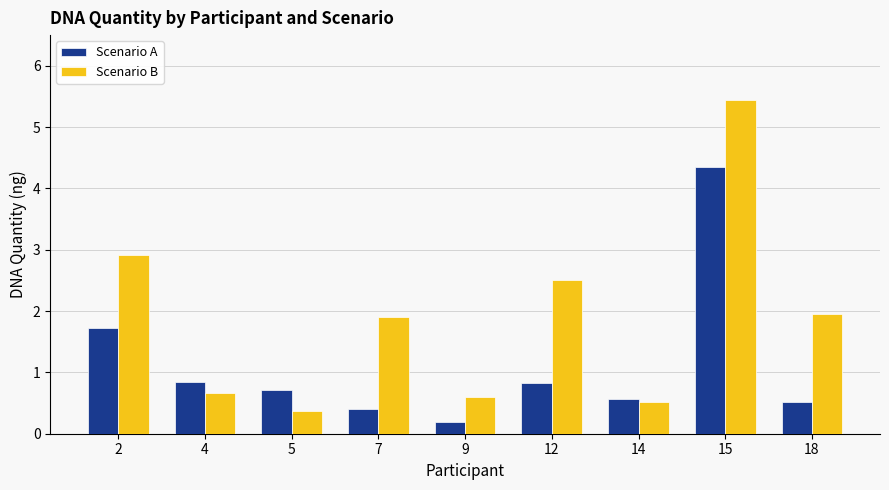

List the series in order of their overall mean, lowest first.

Scenario A, Scenario B